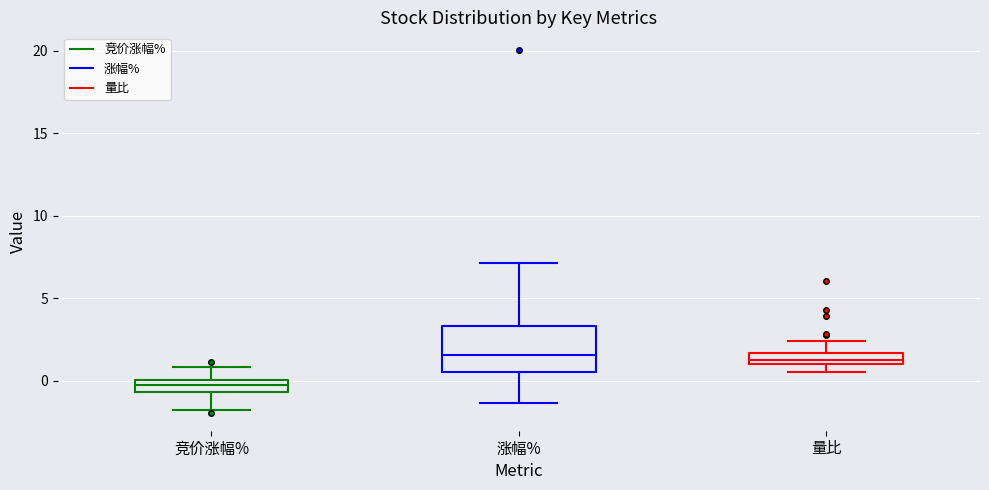

Where does the lower whisker of the box for 涨幅% end on the y-axis? The values are not printed on the chart, so give them approximately, as read against the axis.

-1.5